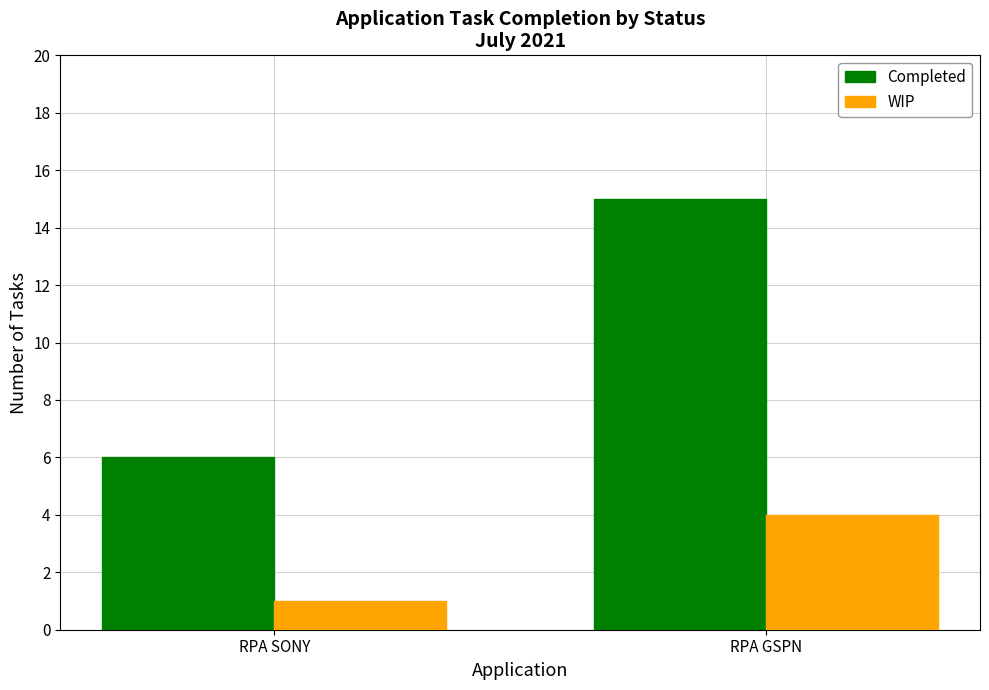

How many WIP values are between 1 and 4?

2